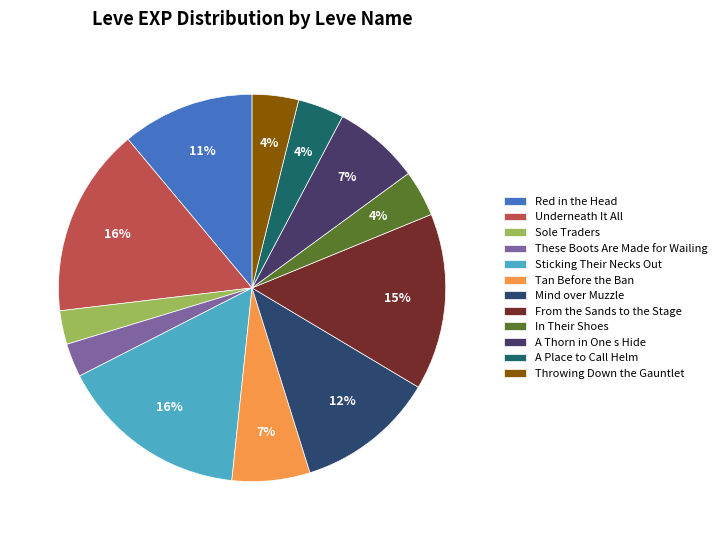

Rank the categories by value from lowest to highest.

Sole Traders, These Boots Are Made for Wailing, In Their Shoes, A Place to Call Helm, Throwing Down the Gauntlet, Tan Before the Ban, A Thorn in One s Hide, Red in the Head, Mind over Muzzle, From the Sands to the Stage, Underneath It All, Sticking Their Necks Out